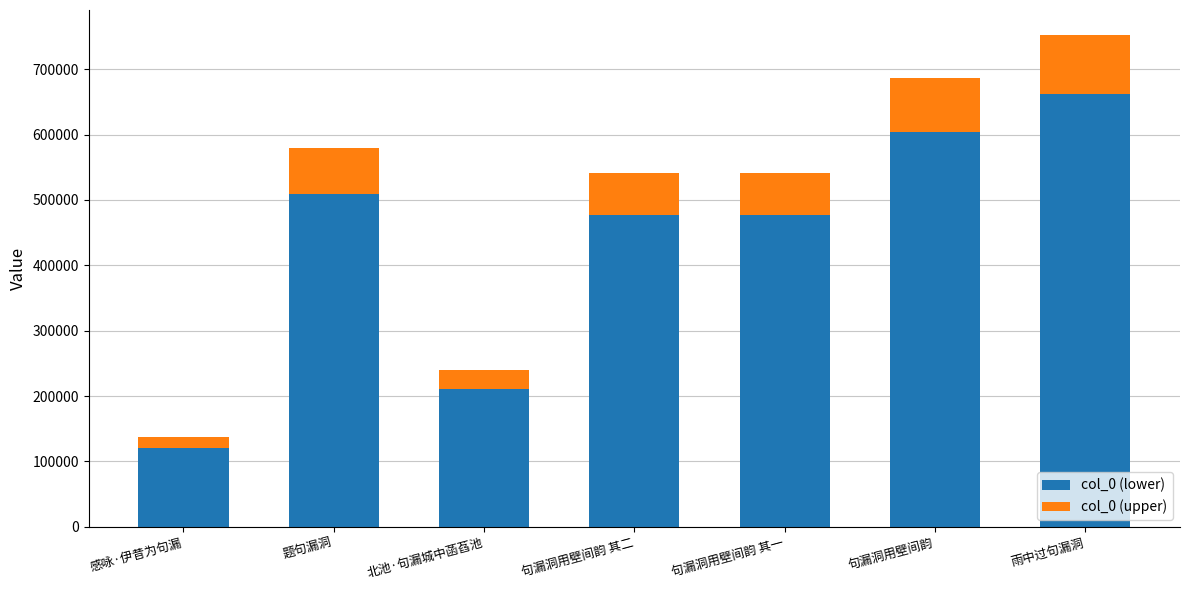

What is the total value across all series at 感咏·伊昔为句漏?

136645.0